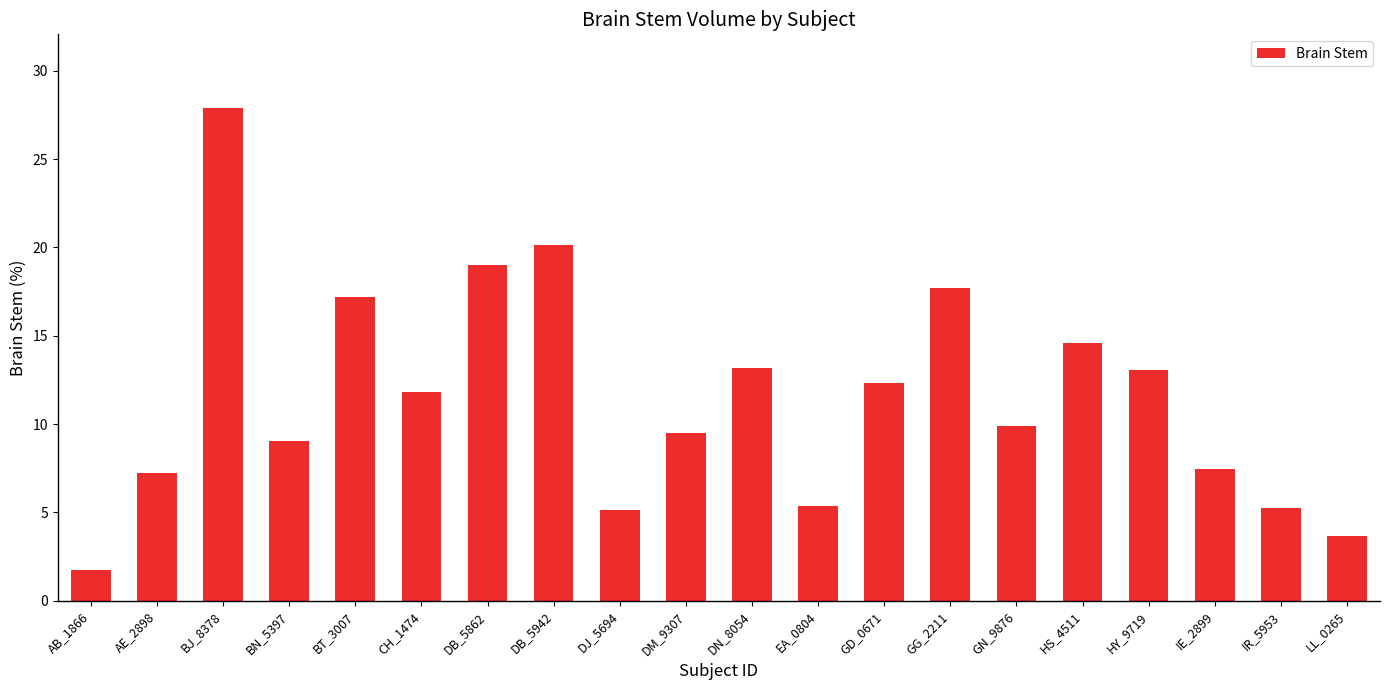

How many data points are less than 11?

10